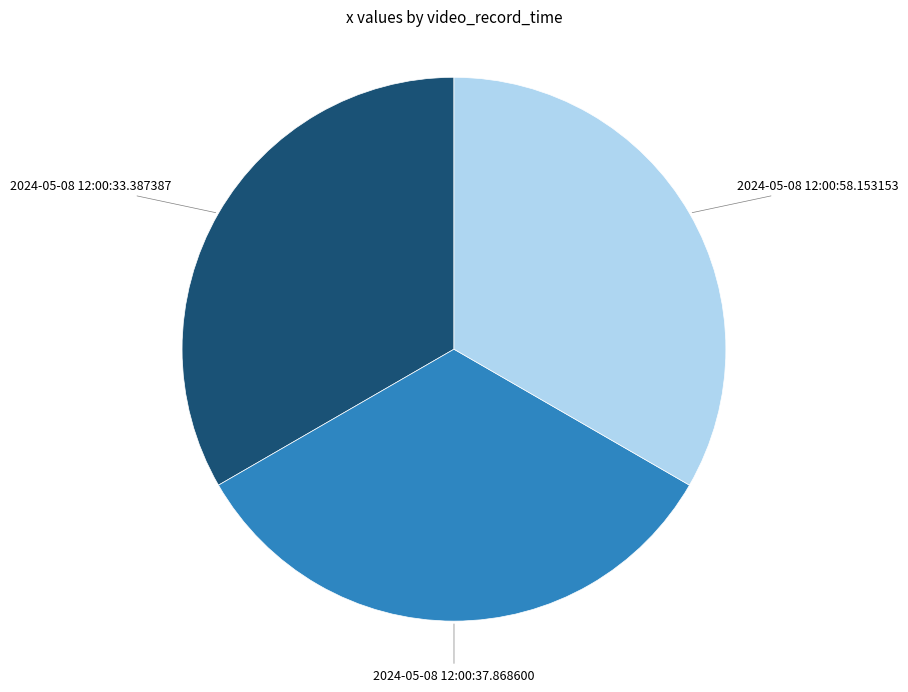

How many slices are in this pie chart?

3